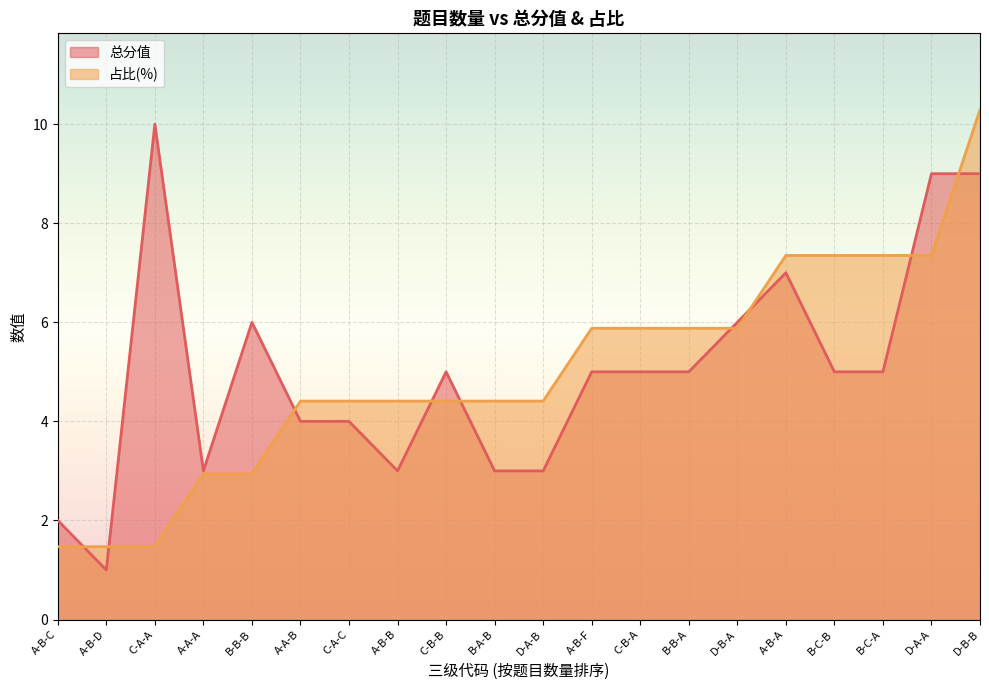

What is the difference between the maximum and minimum values in the 总分值 series?

9.0